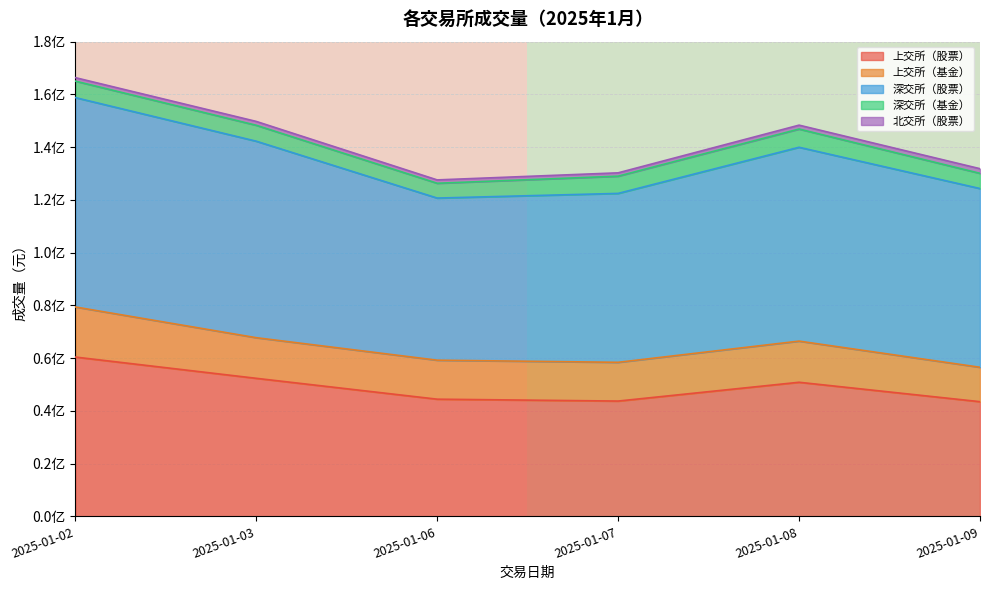

Does the chart display data point markers on the line(s)?

No